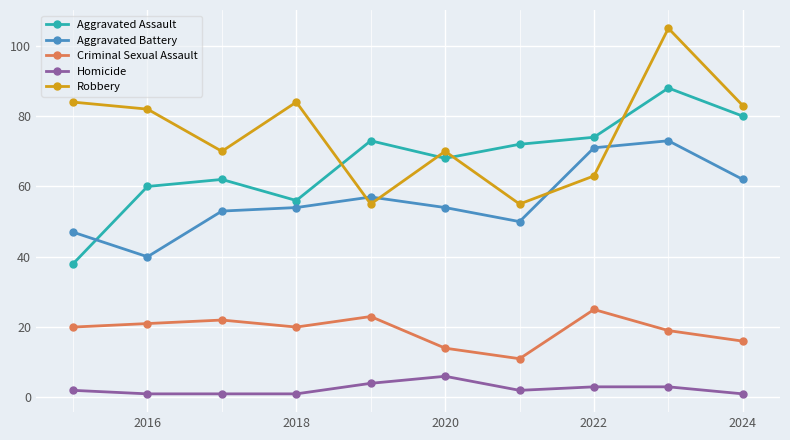

What is the difference between the second highest and second lowest values in the Aggravated Assault series?

24